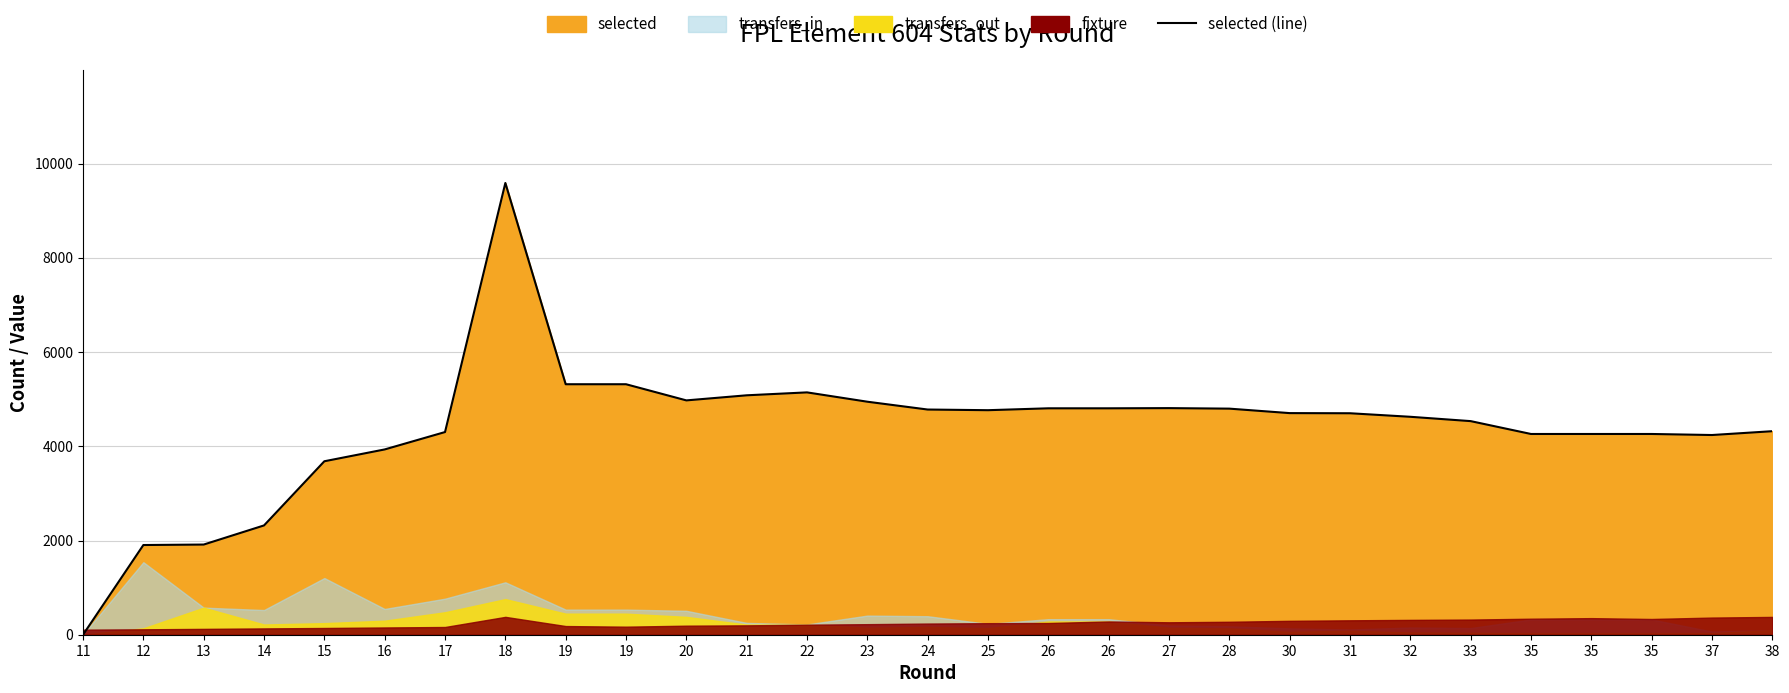

Where is the data nearest to the value 4794?

28